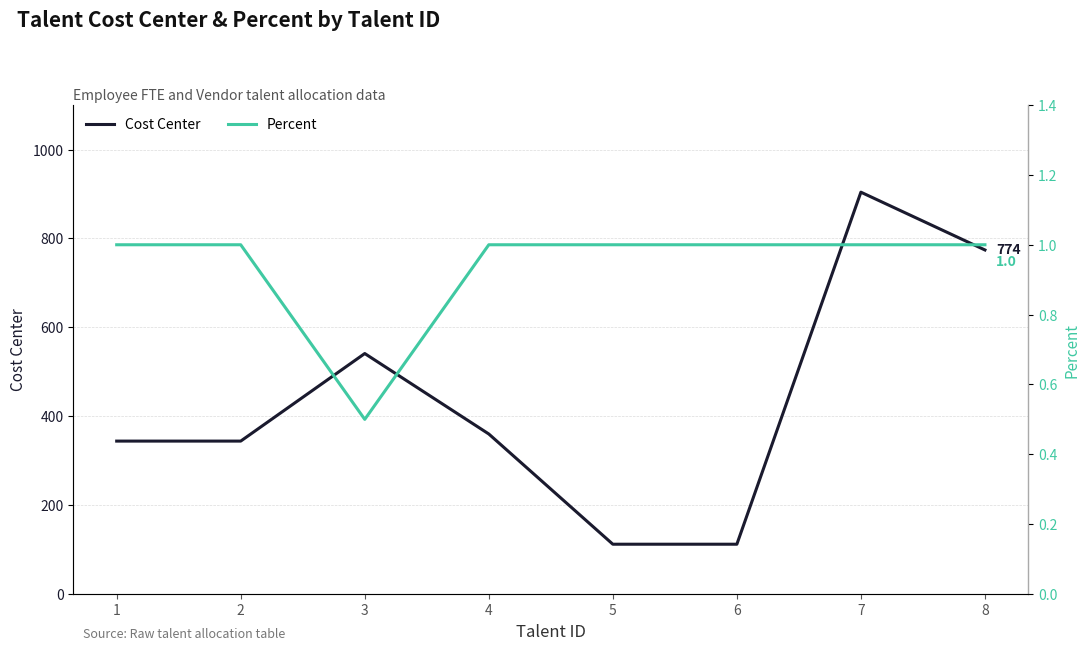

Reading left to right, extract all data points from this chart.

Cost Center: 344.0	344.0	541.0	360.0	112.0	112.0	904.0	774.0
Percent: 1.0	1.0	0.5	1.0	1.0	1.0	1.0	1.0